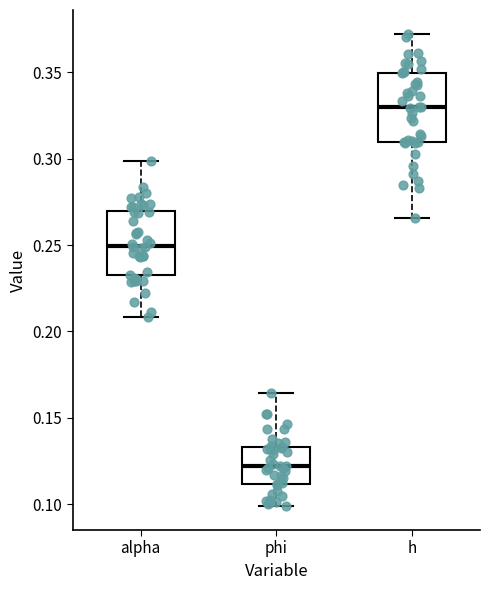

Where is the lower edge of the box for phi on the y-axis? The values are not printed on the chart, so give them approximately, as read against the axis.

0.110